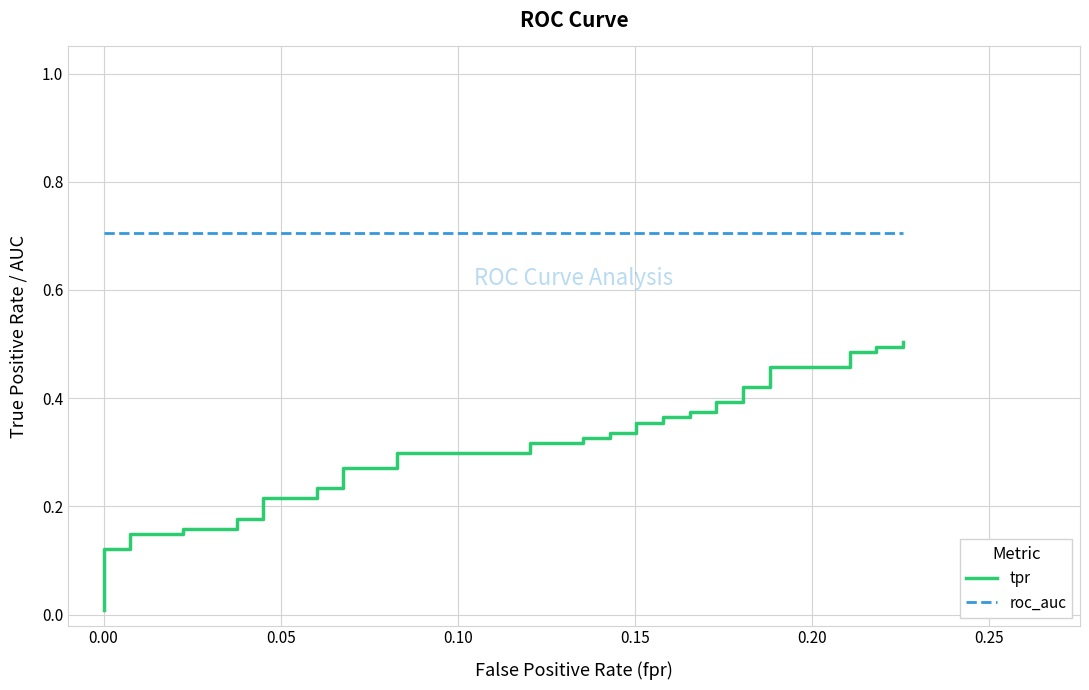

What is the maximum value for tpr?

0.5